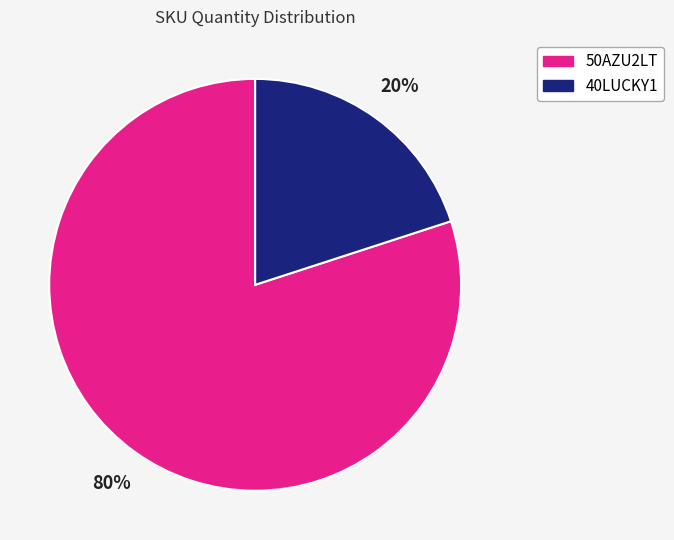

Is the sum of 50AZU2LT and 40LUCKY1 greater than half?

Yes